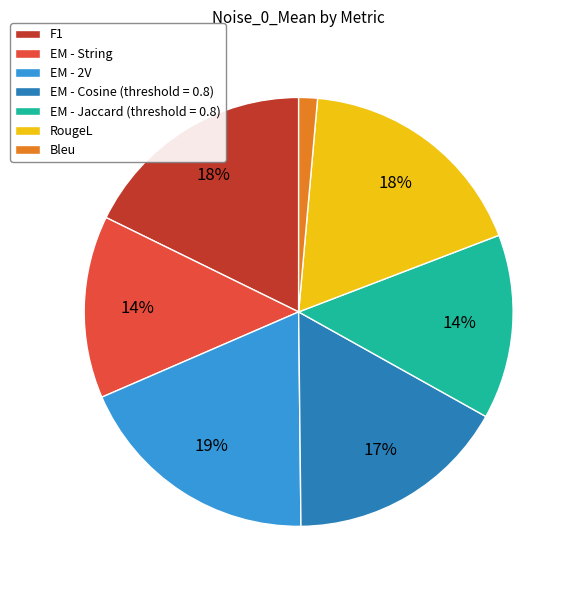

Which has a higher value, EM - 2V or EM - String?

EM - 2V